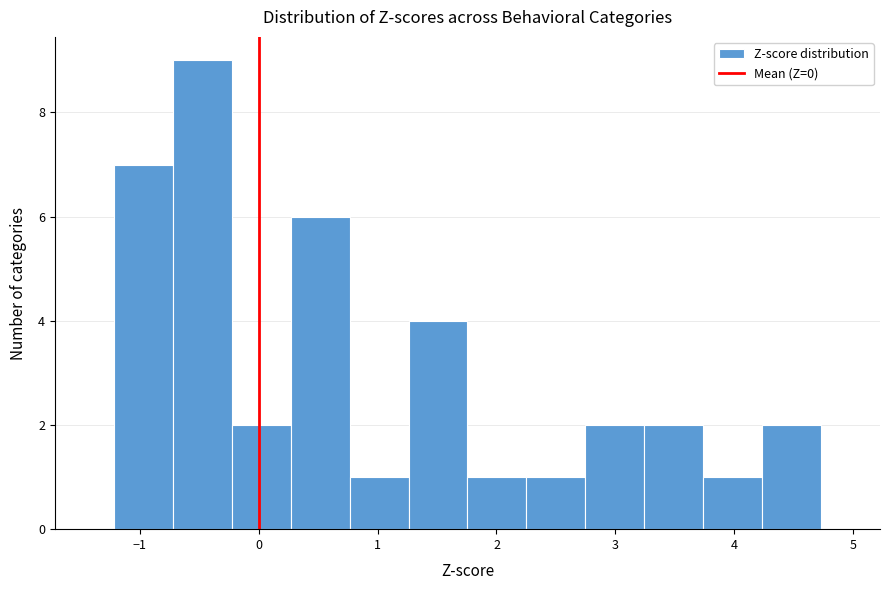

Reading left to right, transcribe this chart: for each bar, give the range it covers on the x-axis and its height. Neither the bar edges nor the heights are printed on the chart, so give them approximately, as read against the axes.

-1.2 to -0.7: 7
-0.7 to -0.2: 9
-0.2 to 0.3: 2
0.3 to 0.8: 6
0.8 to 1.3: 1
1.3 to 1.8: 4
1.8 to 2.3: 1
2.3 to 2.7: 1
2.7 to 3.2: 2
3.2 to 3.7: 2
3.7 to 4.2: 1
4.2 to 4.7: 2